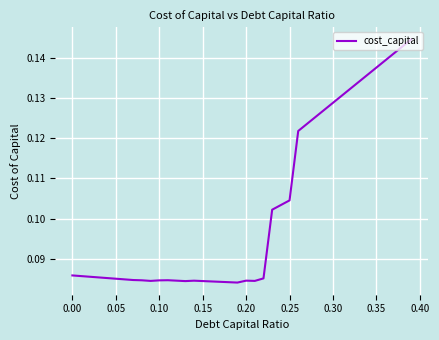

Is it true that the value at 0.35 is 0.2?

False